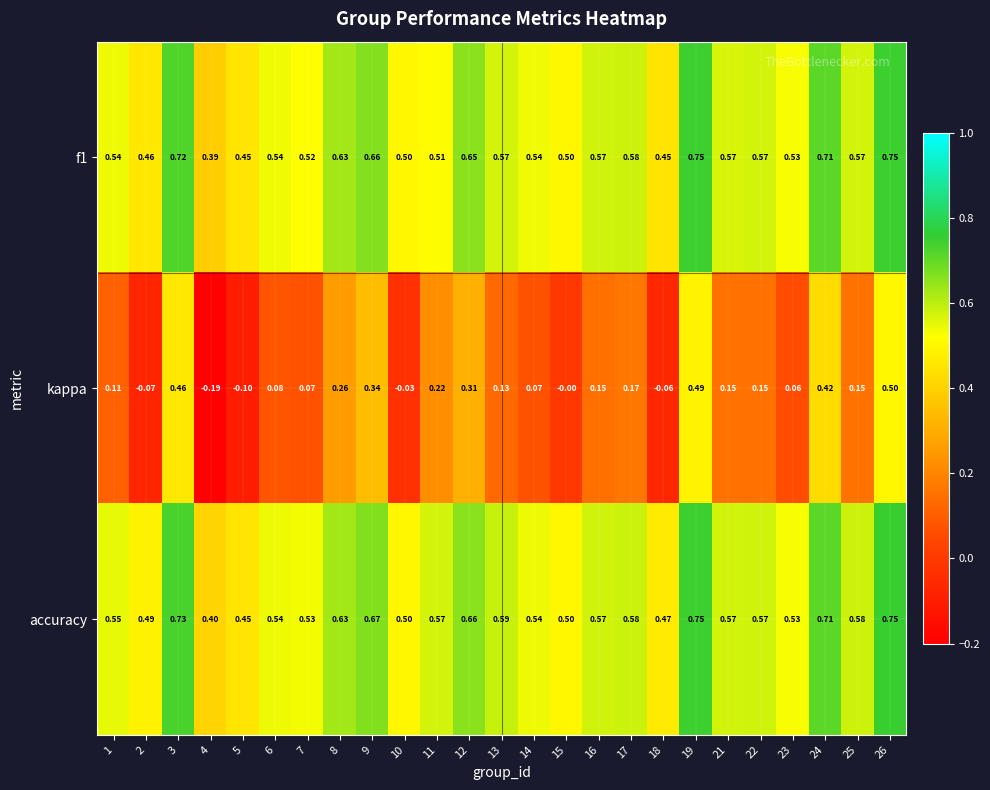

Which series has the largest range (max minus min)?

kappa